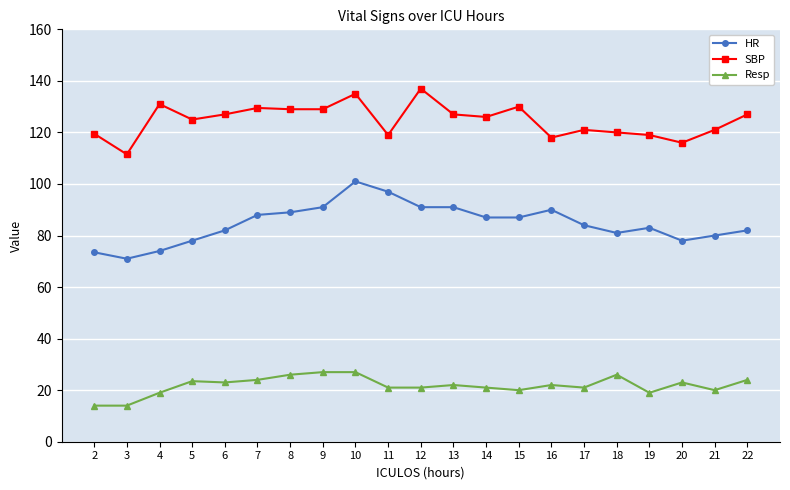

At 10, list the series in order from smallest to largest.

Resp, HR, SBP